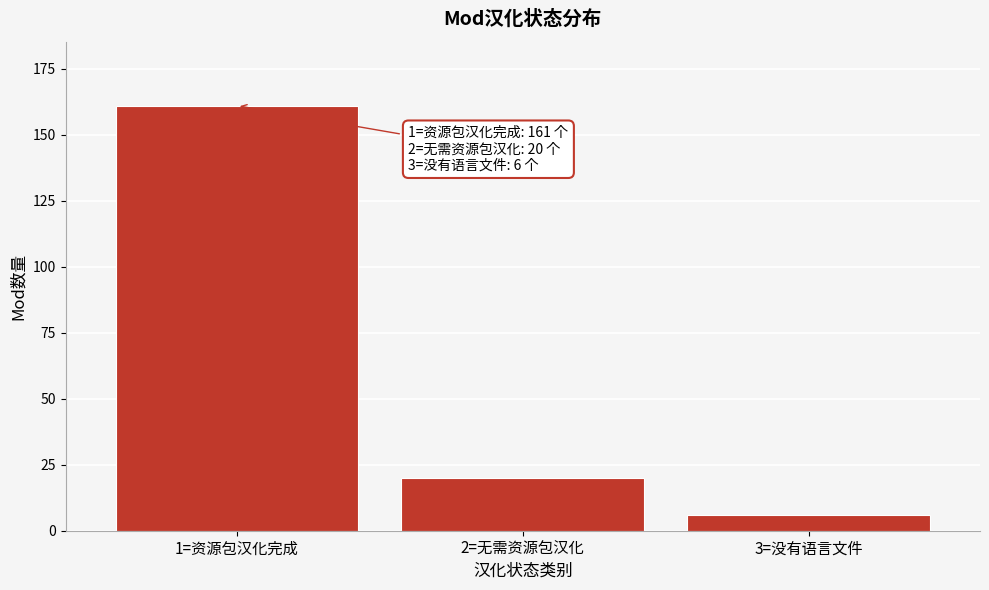

Reading left to right, transcribe all the data shown in this chart.

1=资源包汉化完成=161	2=无需资源包汉化=20	3=没有语言文件=6